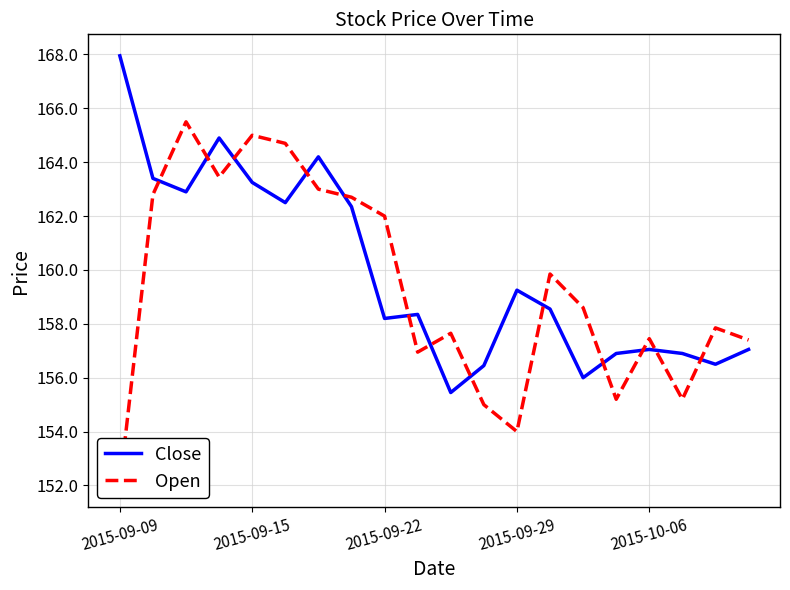

The Close series shows 157.1 at 2015-10-06. True or false?

True